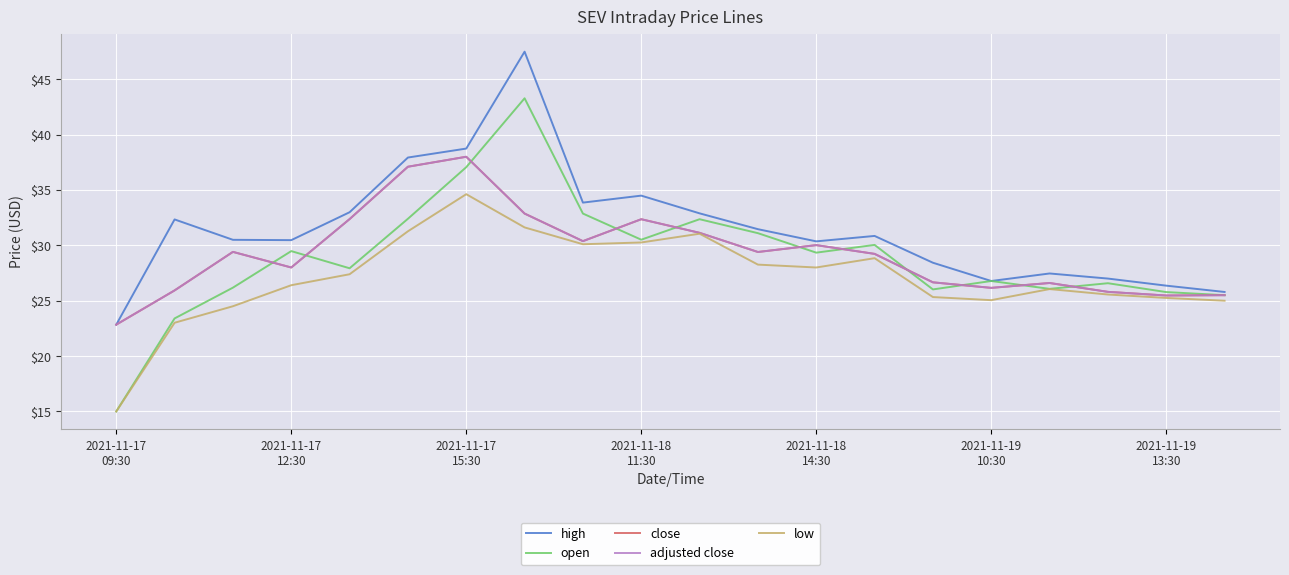

What is the difference between the maximum and minimum values in the high series?

24.7